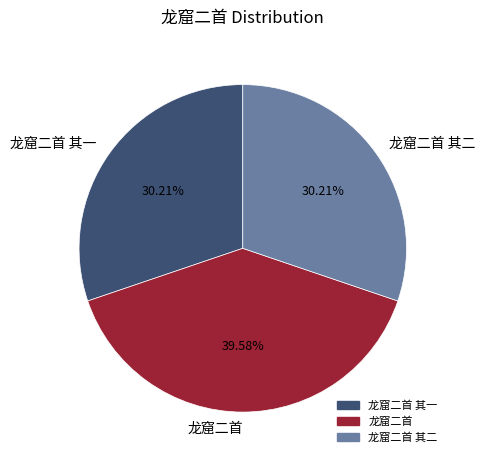

What percentage do 龙窟二首 and 龙窟二首 其二 together represent?

69.8%